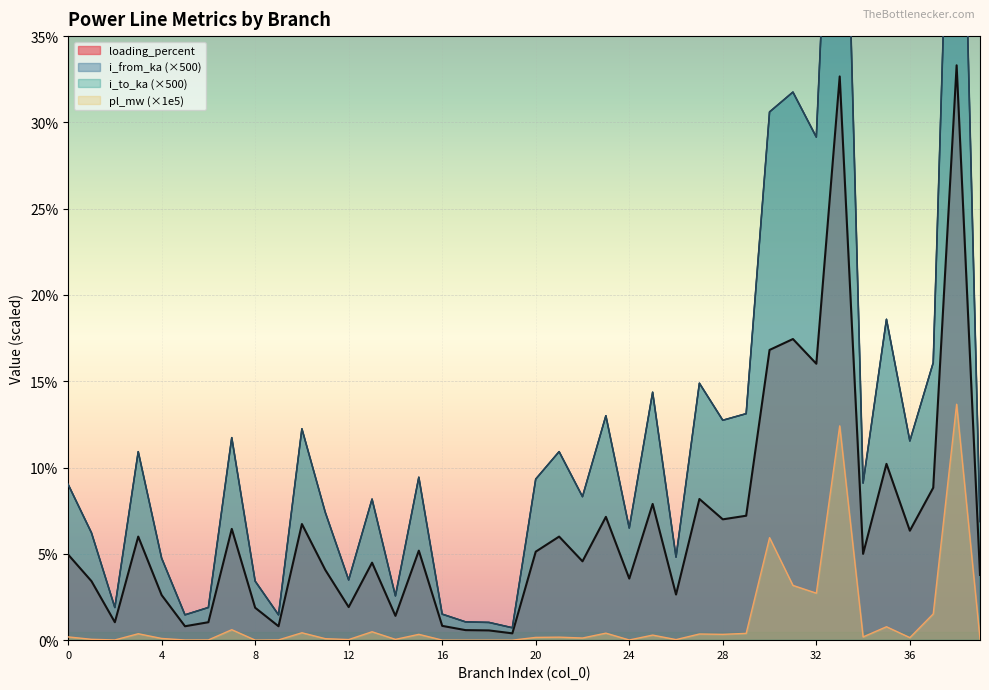

Which category has the lowest value in the loading_percent series?

19